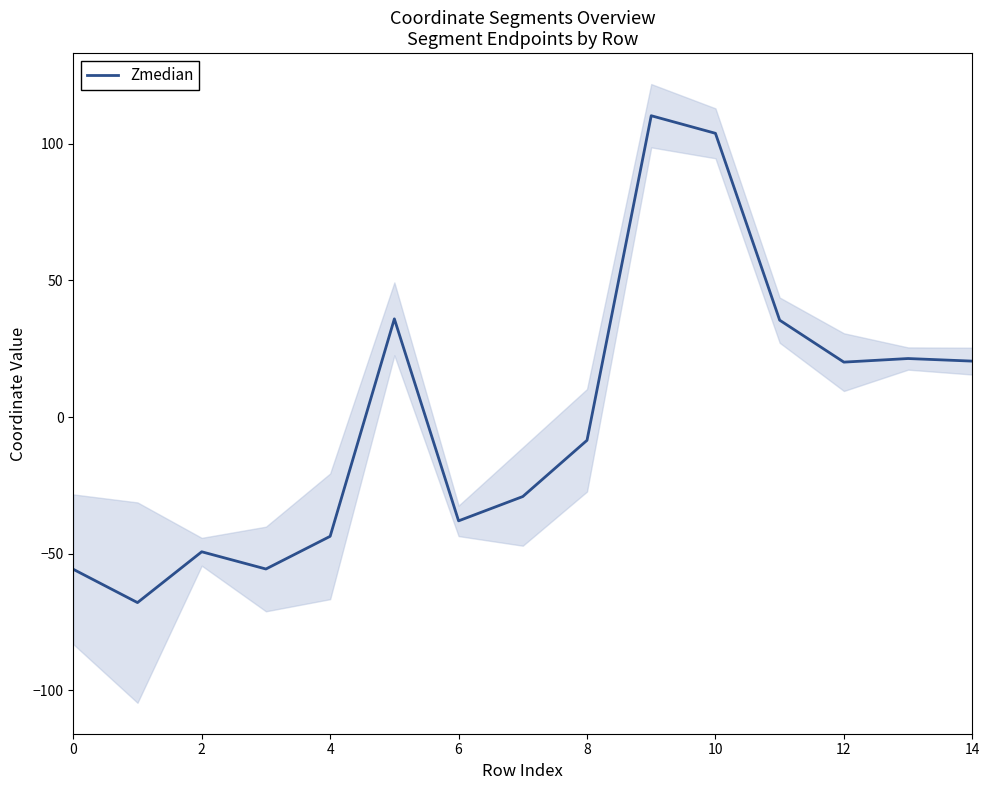

What is the minimum value shown in the chart?

-67.9